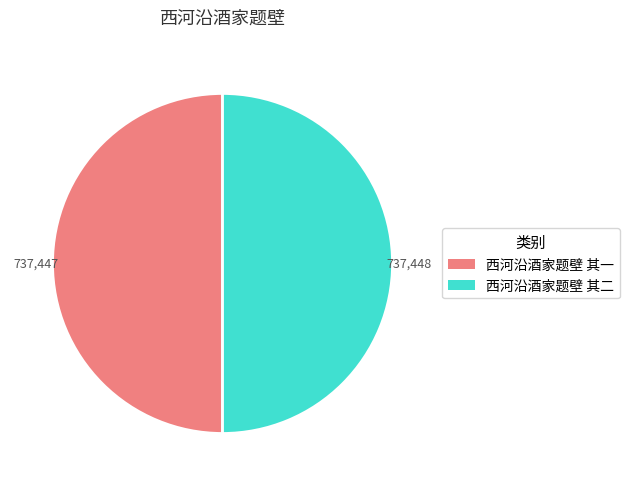

Do 西河沿酒家题壁 其一 and 西河沿酒家题壁 其二 together represent more than half of the pie?

Yes